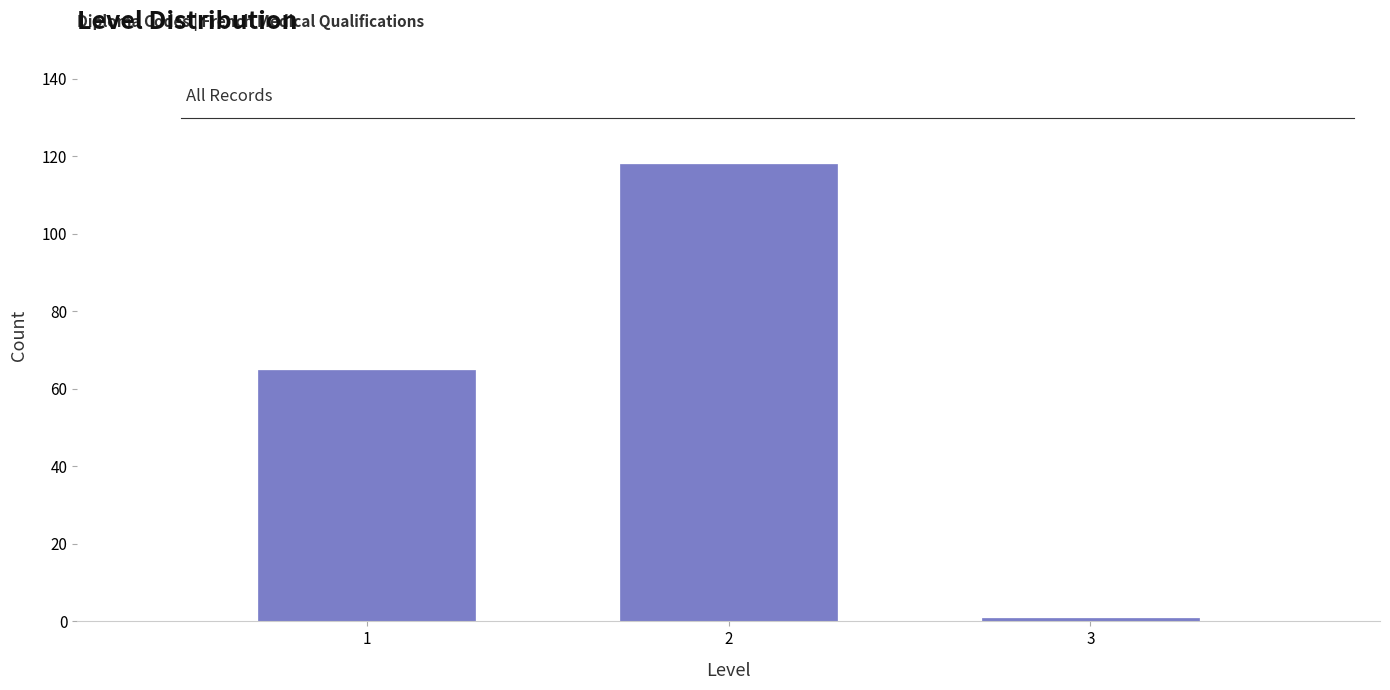

Reading left to right, list all the values displayed in this chart.

1=65	2=118	3=1